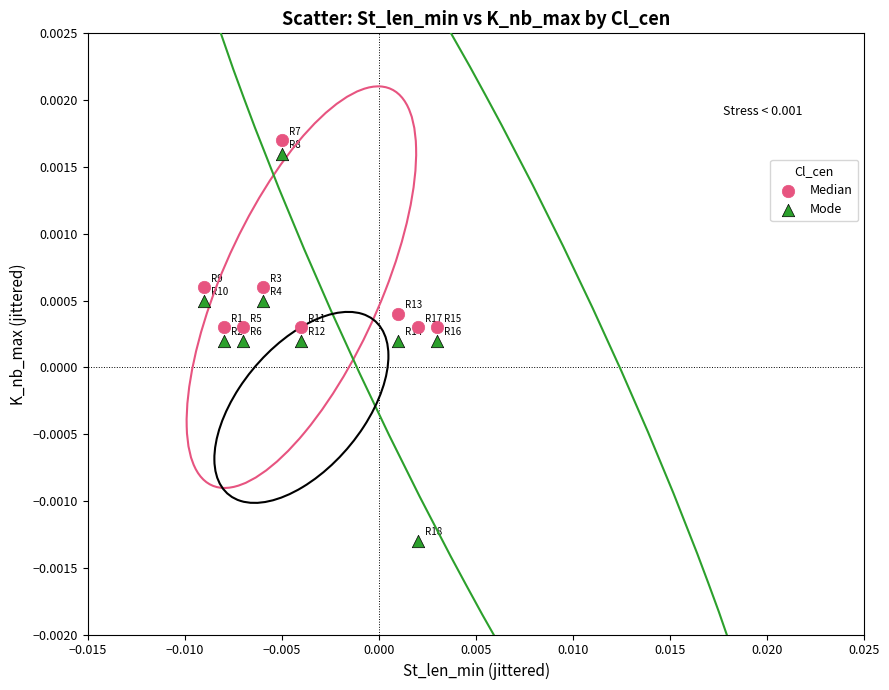

What are all the series names shown in the legend?

Median, Mode